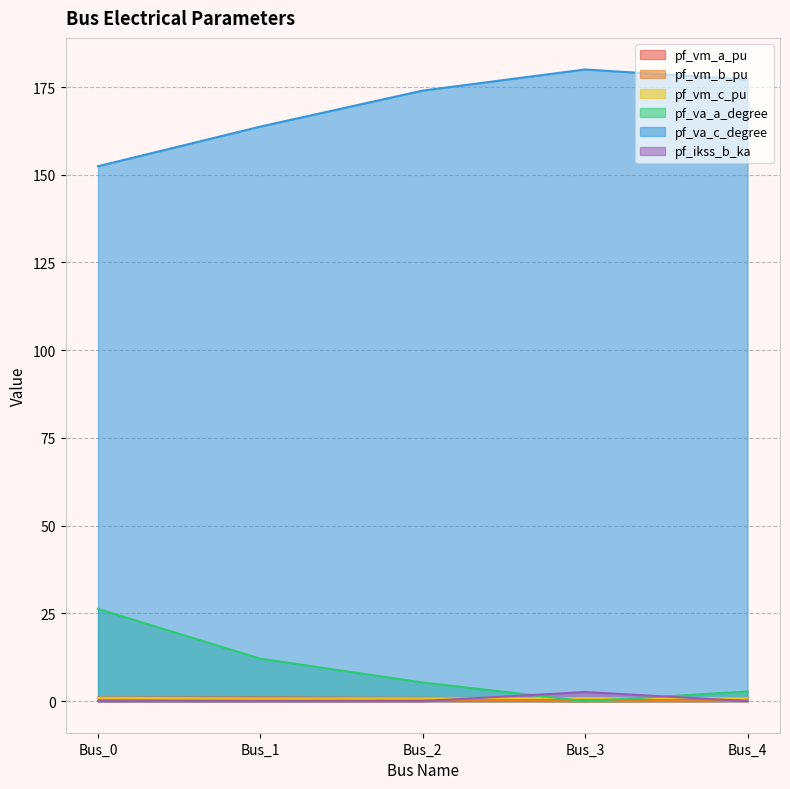

Rank the series by their maximum value, from highest to lowest.

pf_va_c_degree, pf_va_a_degree, pf_ikss_b_ka, pf_vm_a_pu, pf_vm_c_pu, pf_vm_b_pu